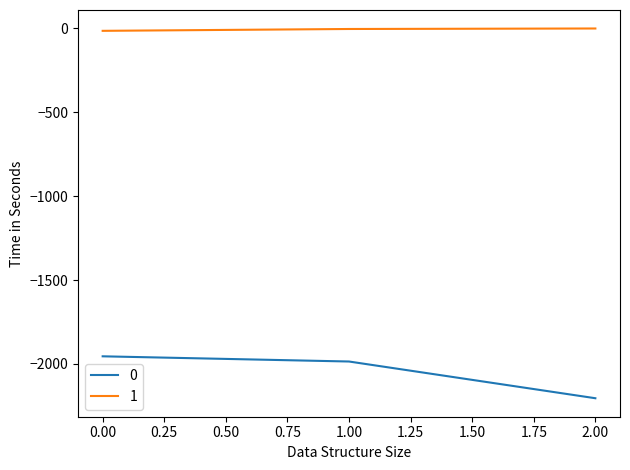

What is the sum of all 1 values?

-17